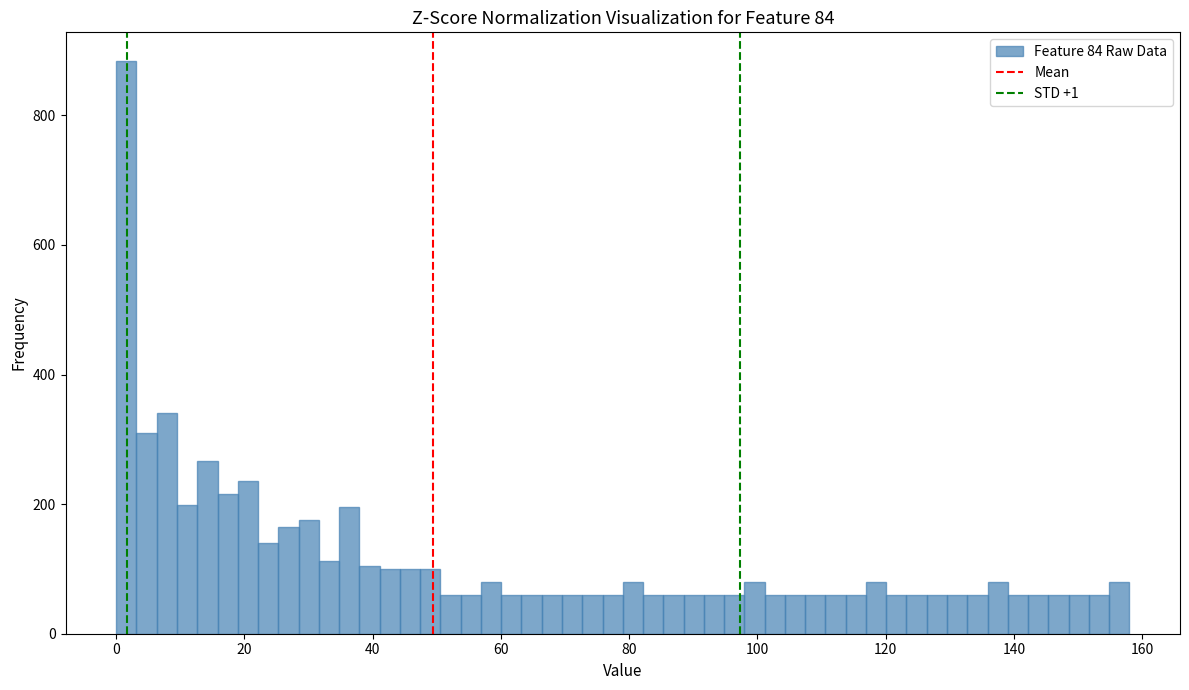

Read against the x-axis, roughly where is the centre of the tallest bar?

2